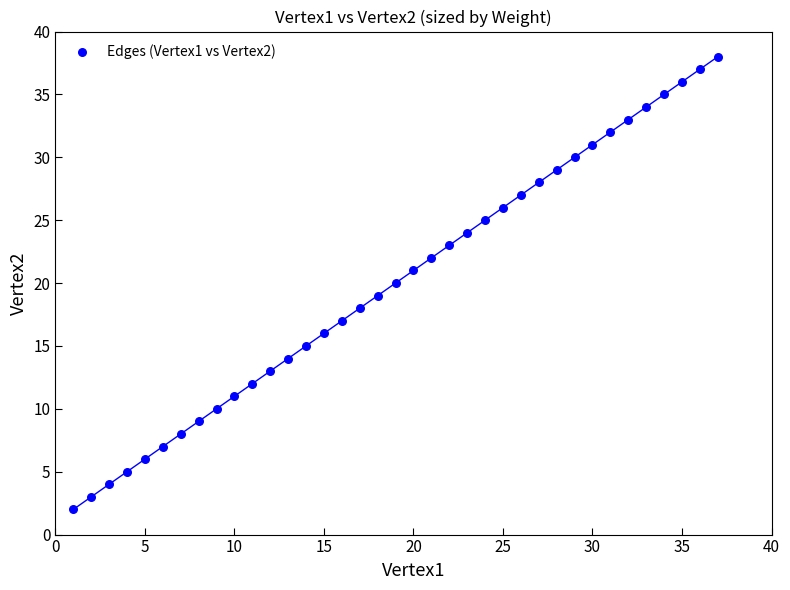

What is the range of X values (max minus min)?

36